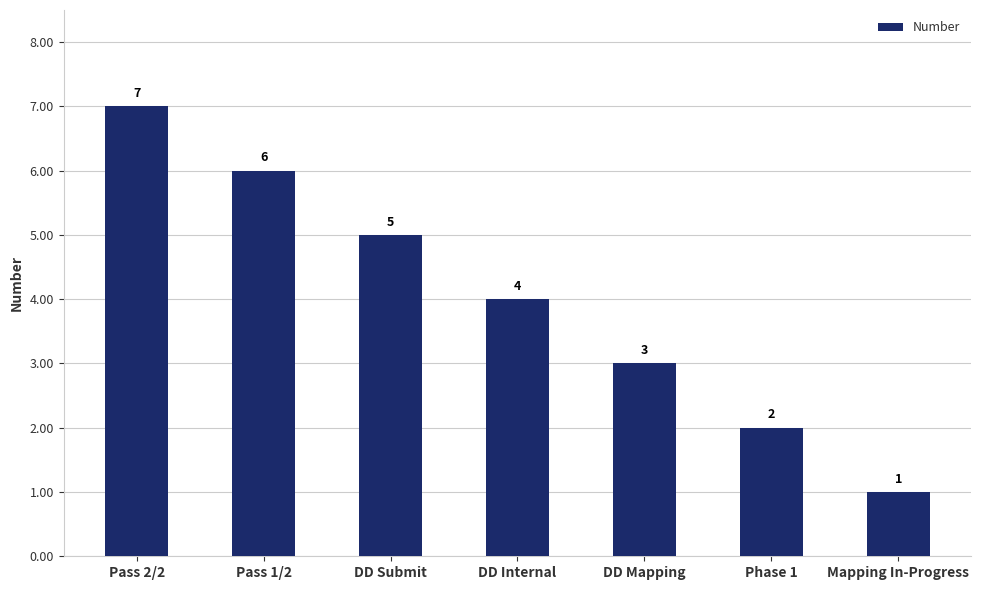

Reading right to left, list all the values displayed in this chart.

Mapping In-Progress=1	Phase 1=2	DD Mapping=3	DD Internal=4	DD Submit=5	Pass 1/2=6	Pass 2/2=7